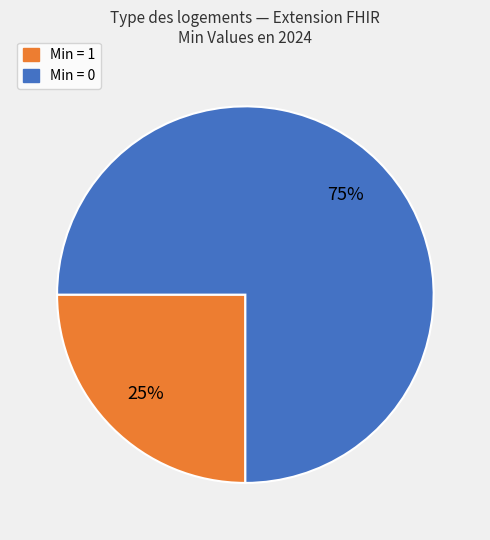

Is there any slice that represents more than half of the pie?

Yes